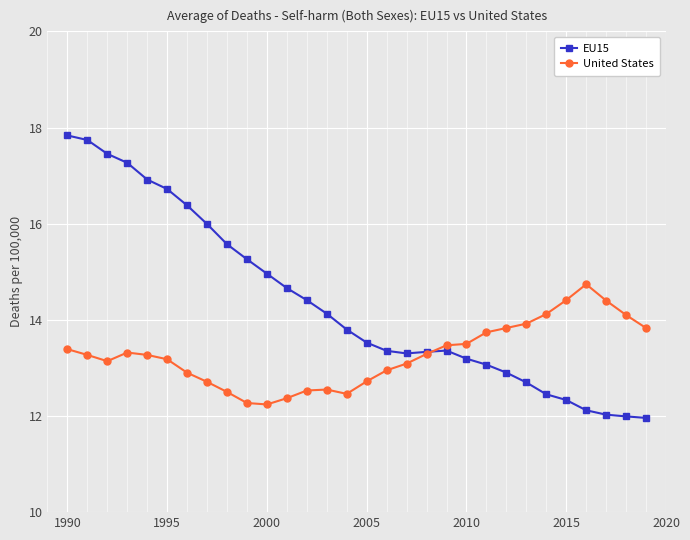

What is the value of the EU15 point at the 20th from the left?

13.4